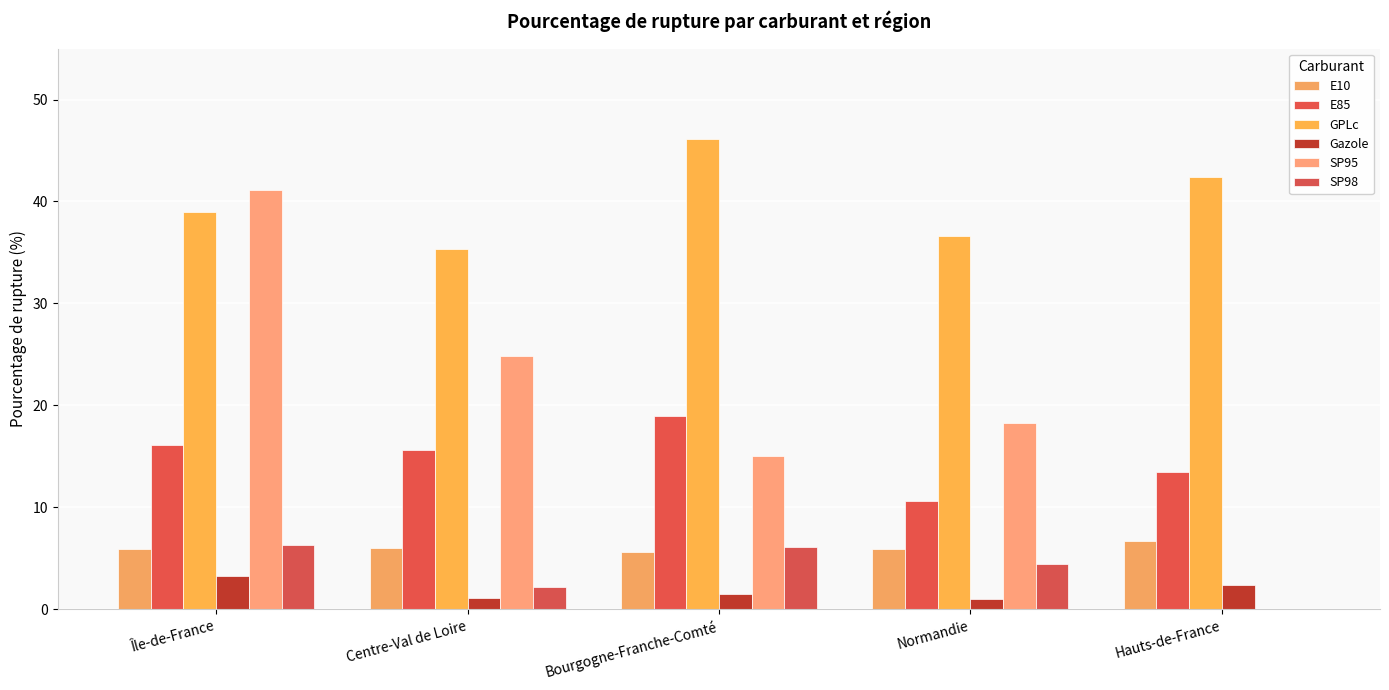

What is the label of the 3rd bar from the left?

Bourgogne-Franche-Comté